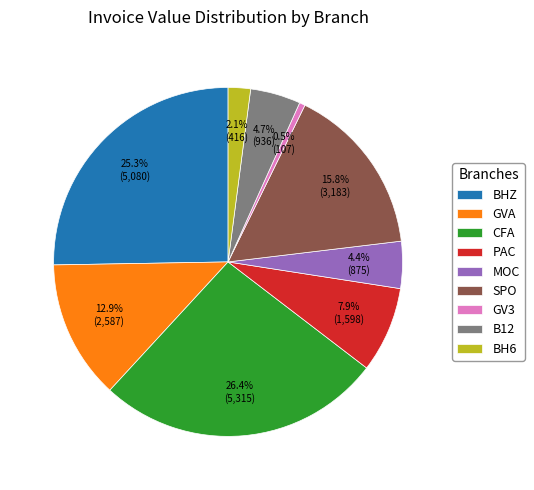

Does CFA account for over 50% of the chart?

No